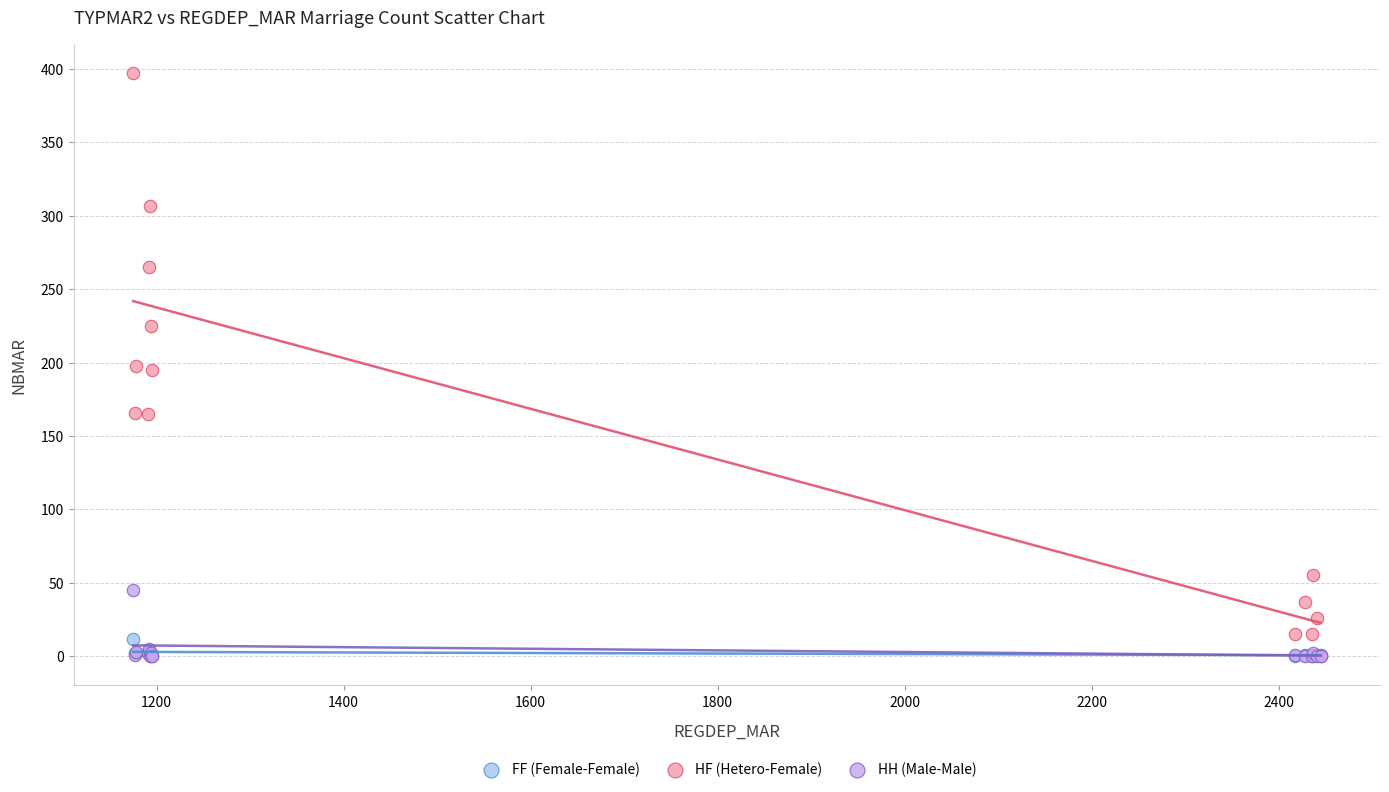

What are all the series names shown in the legend?

FF (Female-Female), HF (Hetero-Female), HH (Male-Male)